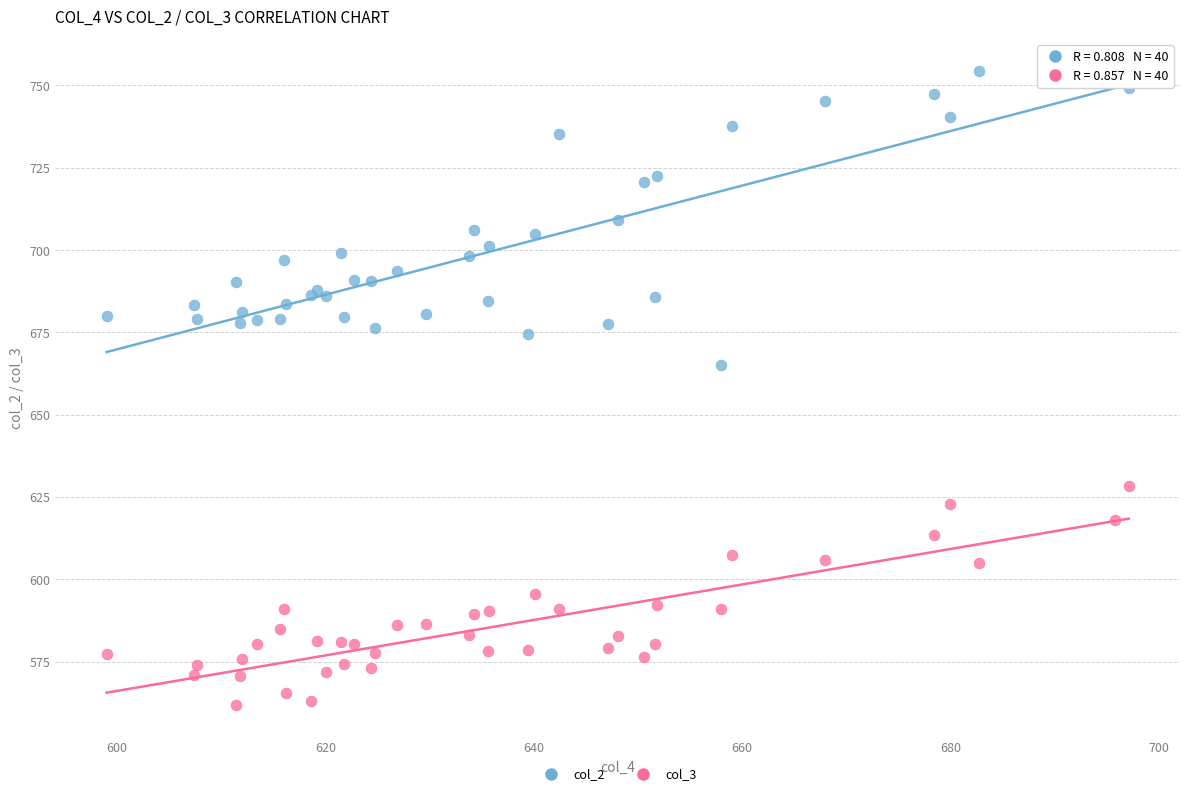

What is the X range (max minus min) for the scatter plot?

98.1